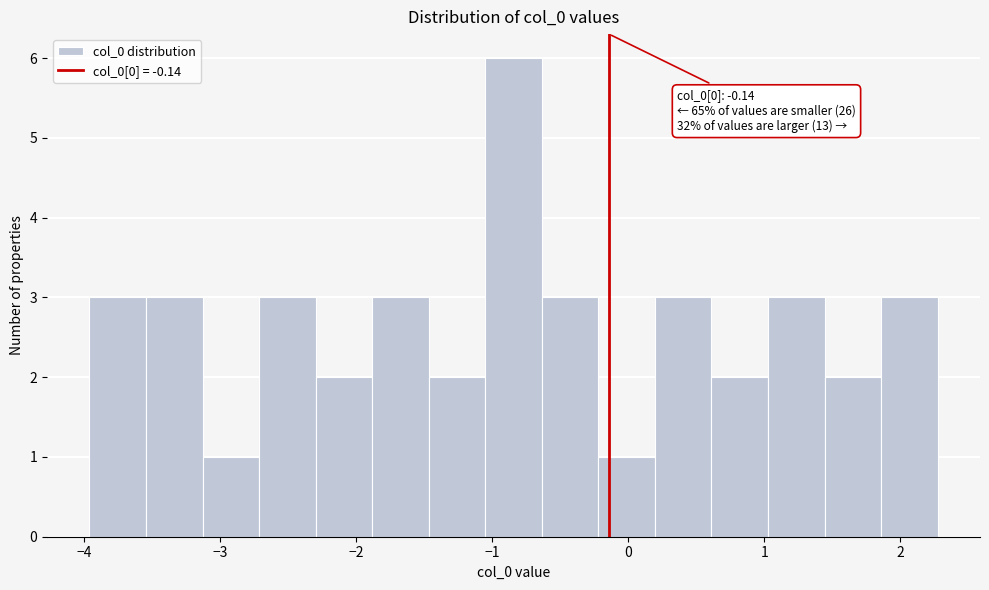

Which range on the x-axis has the tallest bar?

-1.1 to -0.6